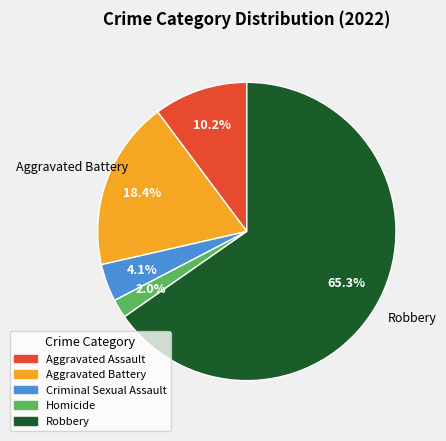

Count the number of slices in the pie.

5